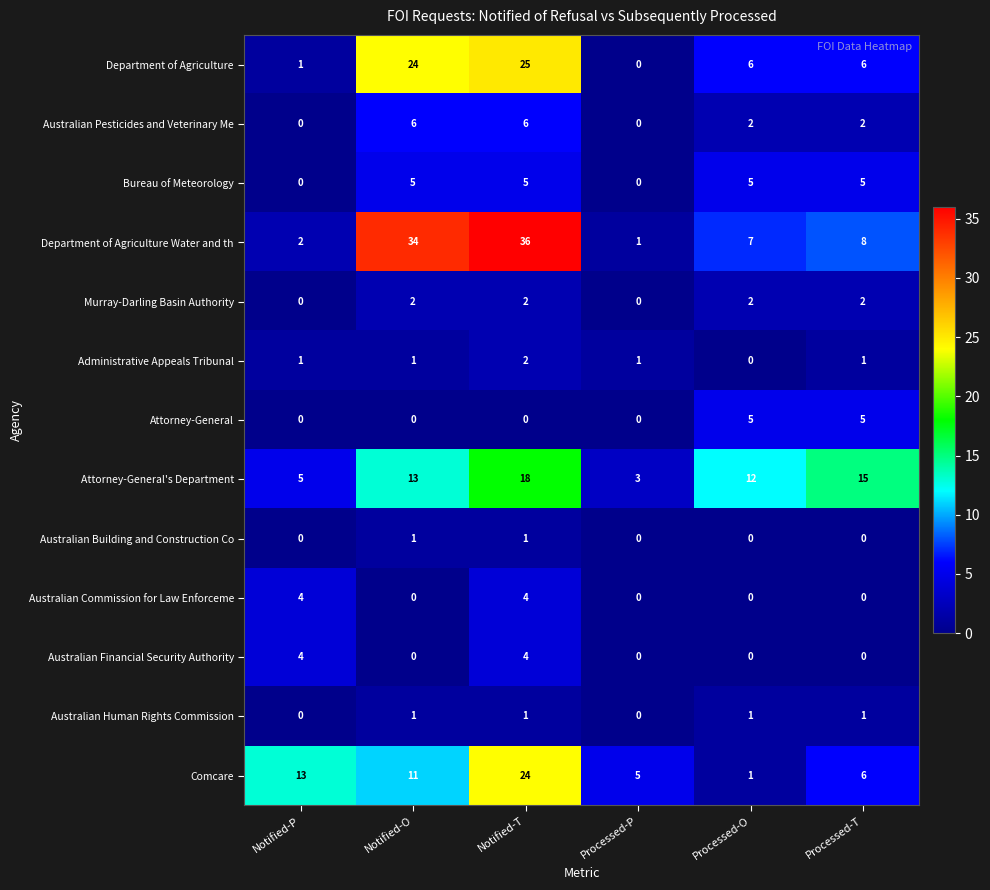

Is it true that Murray-Darling Basin Authority equals 0 at Processed-P?

True